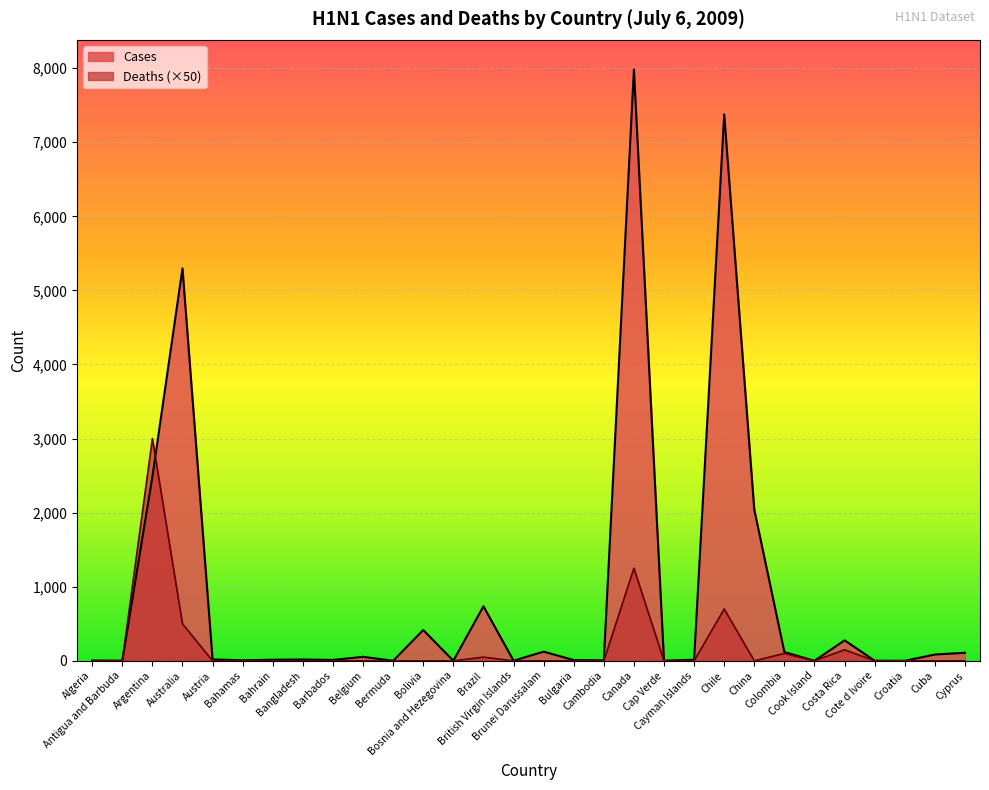

Rank the series by their maximum value, from highest to lowest.

Cases, Deaths (×50)